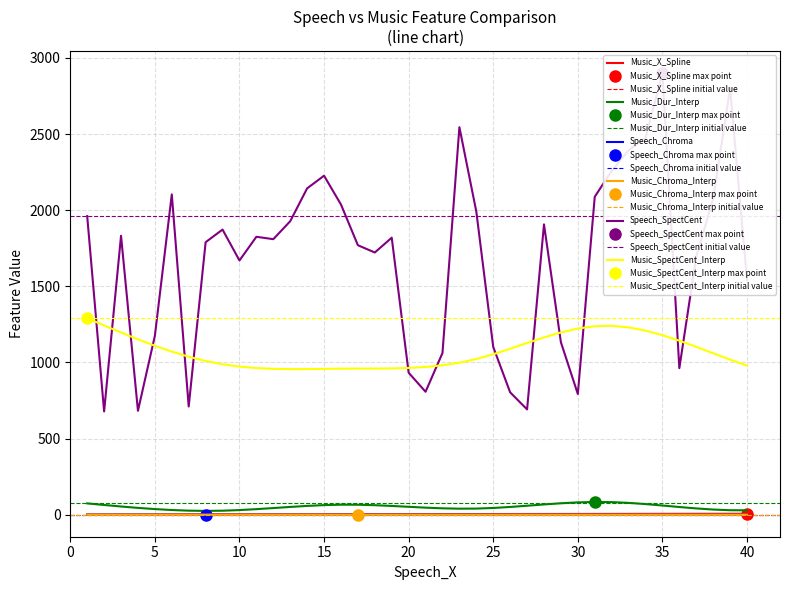

Is the value of Speech_Chroma at 31 greater than the value of Music_X_Spline at 26?

No